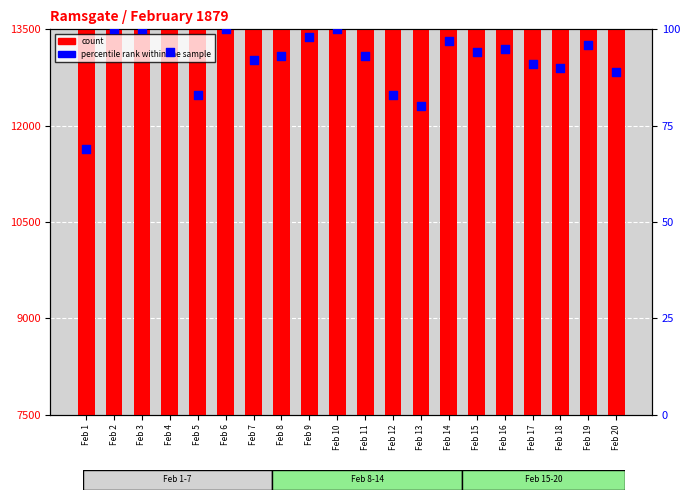

At which category is the sum across all series the highest?

Feb 9